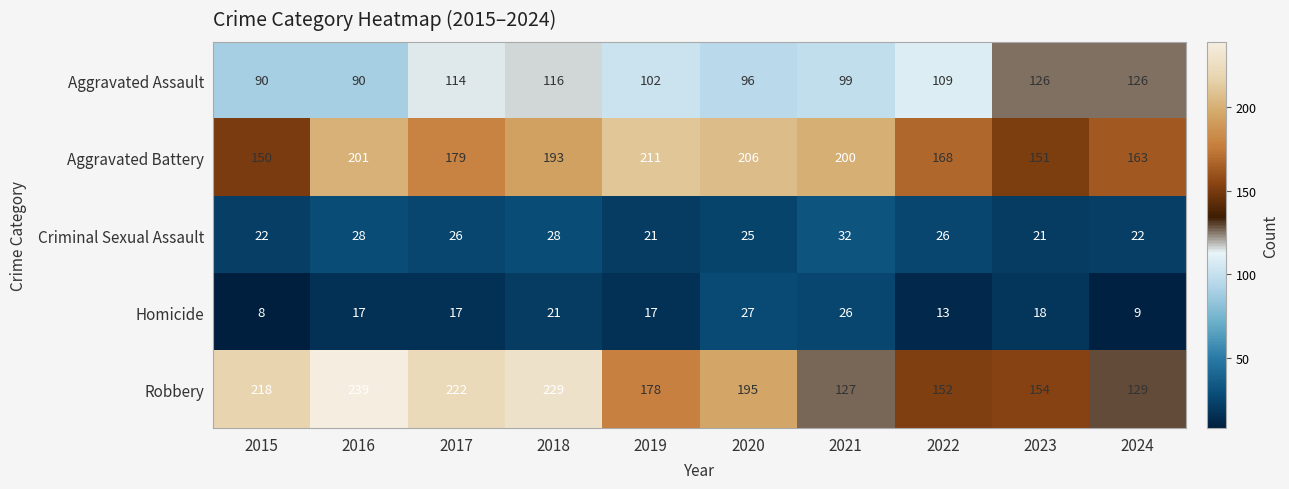

At which category is the sum across all series the highest?

2018